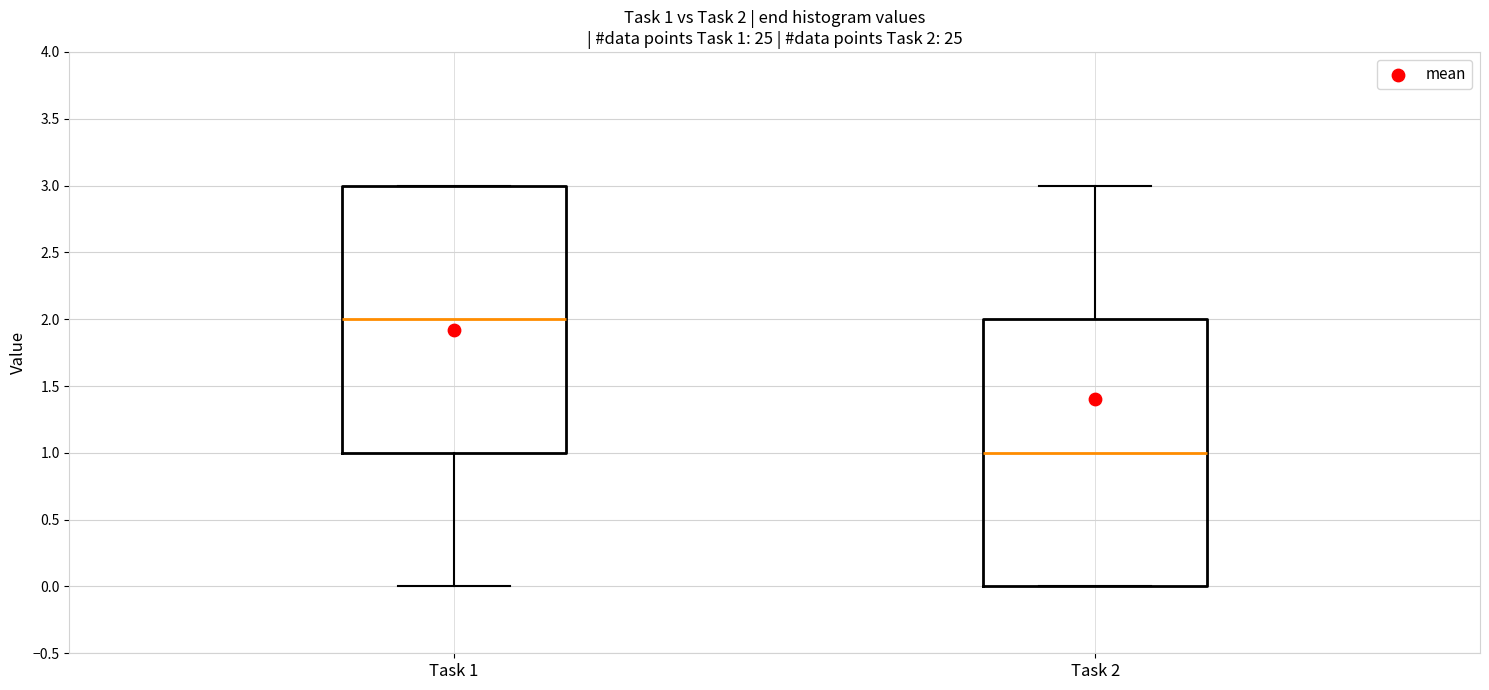

Which box's median line is the lowest?

Task 2